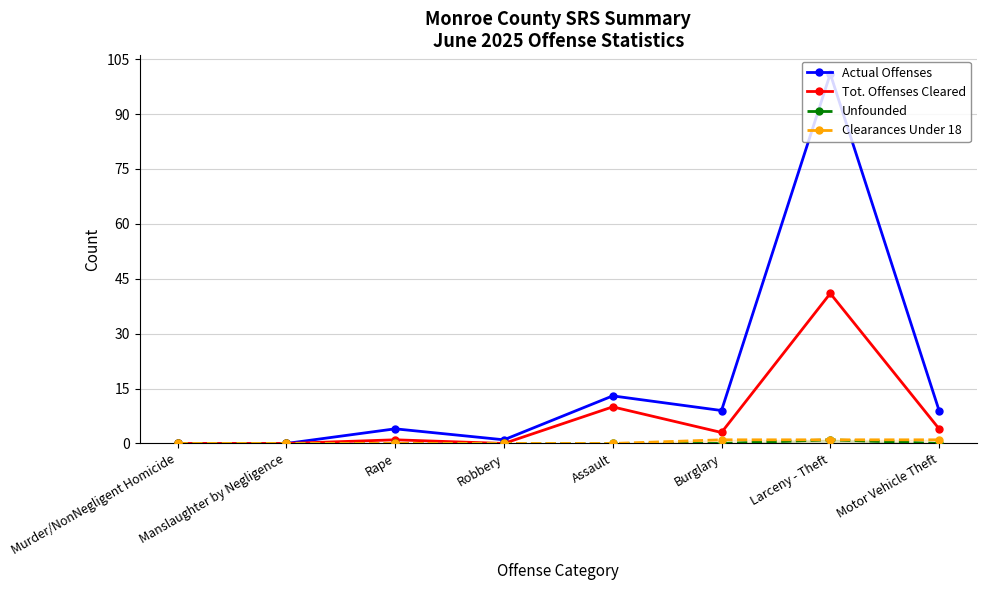

What is the difference between the Actual Offenses values at Manslaughter by Negligence and Assault?

13